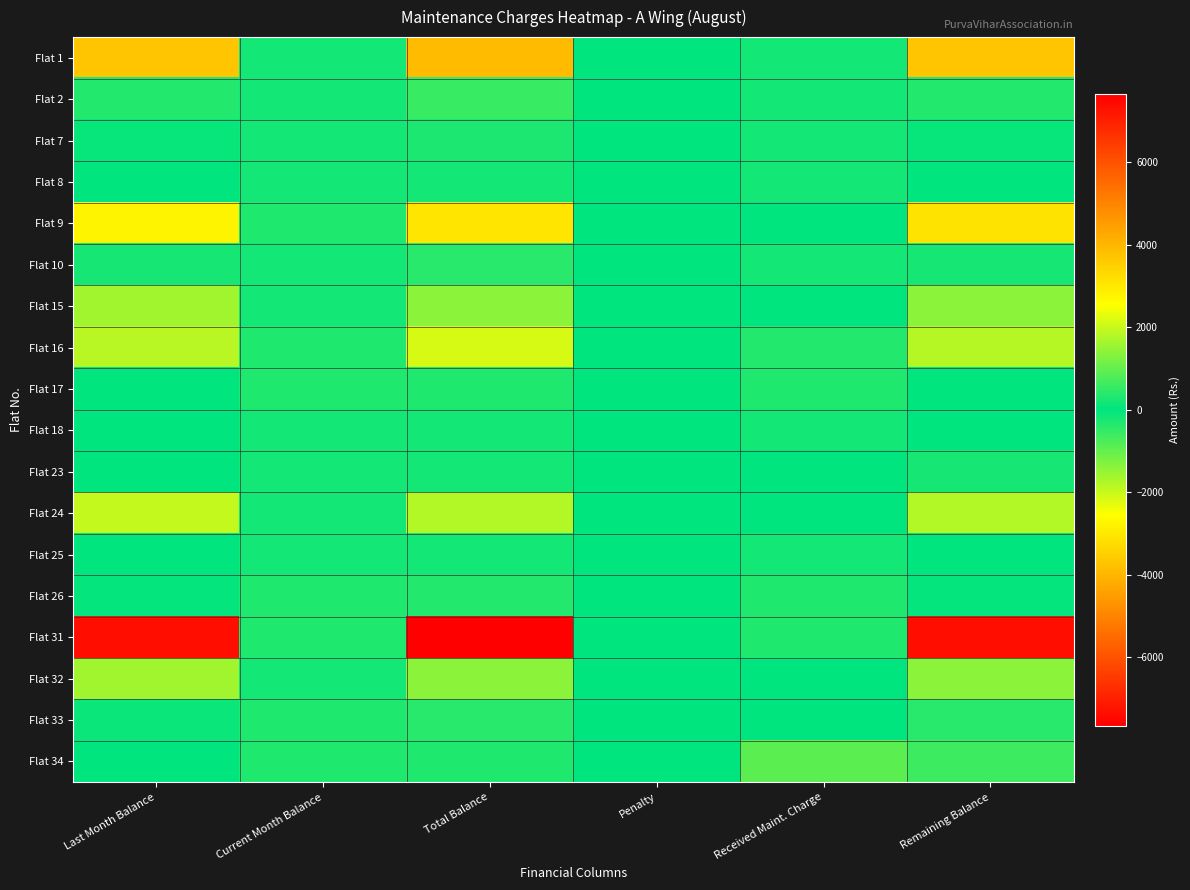

Count the number of data series in this chart.

18